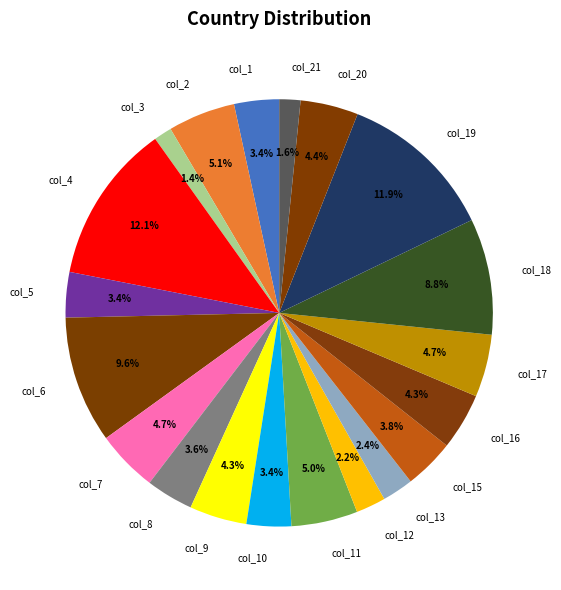

Combined, do col_16 and col_5 account for over 50%?

No